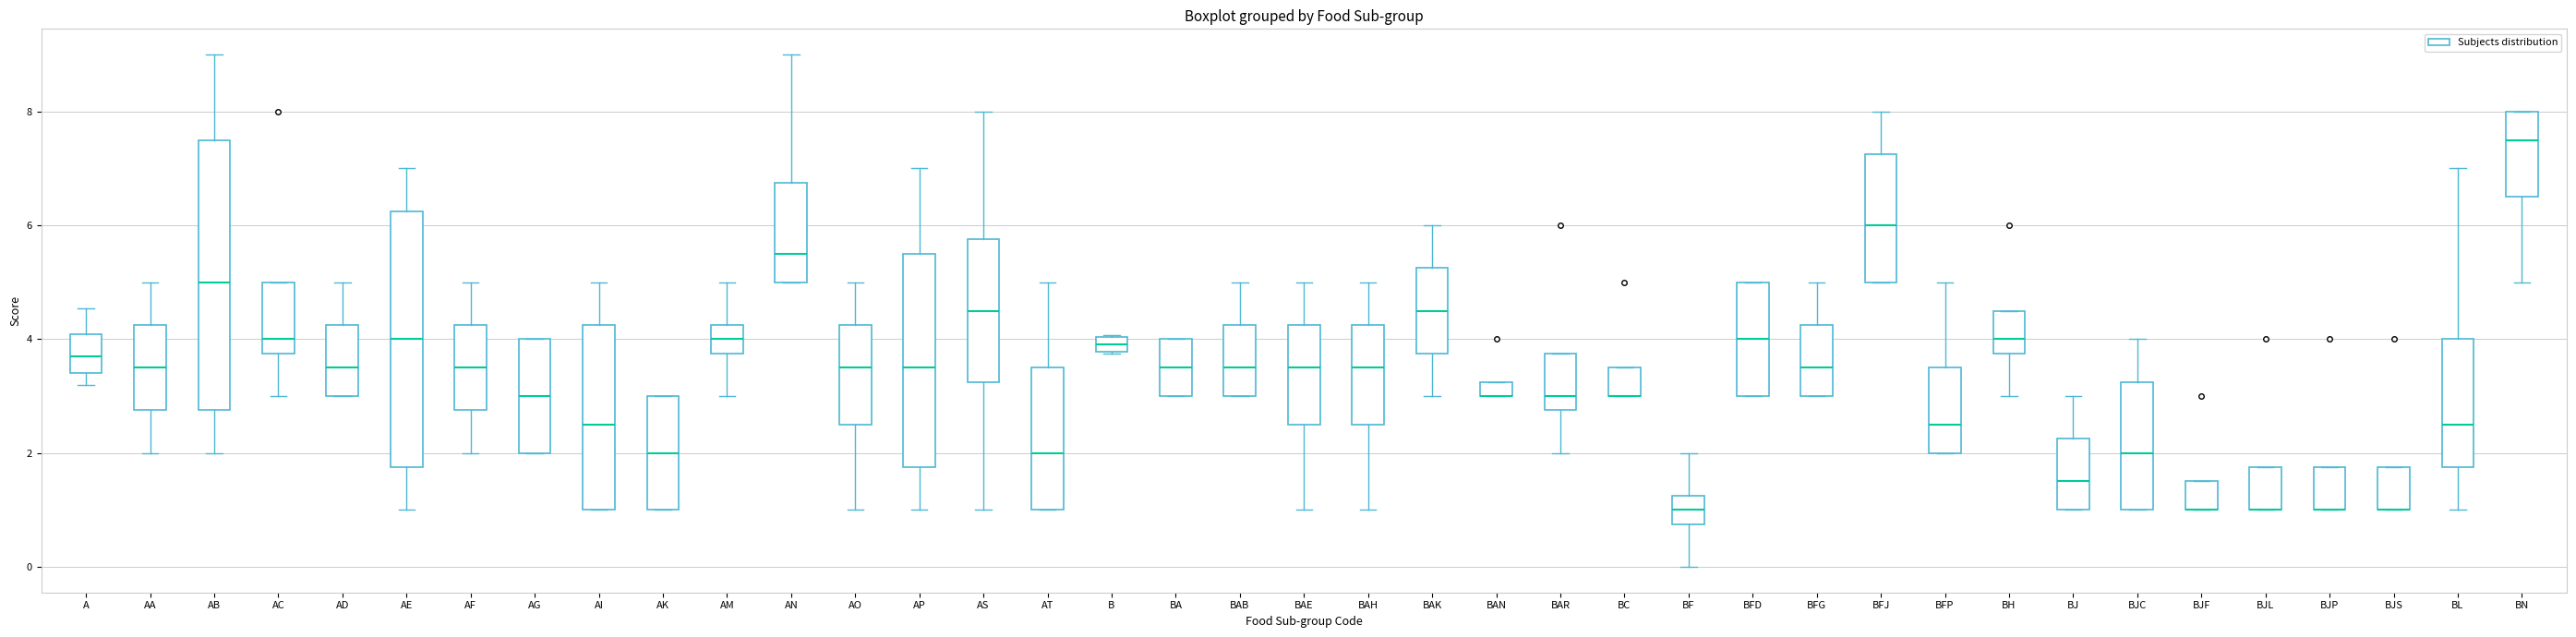

Comparing the boxes themselves (not the whiskers), which one is the tallest?

AB